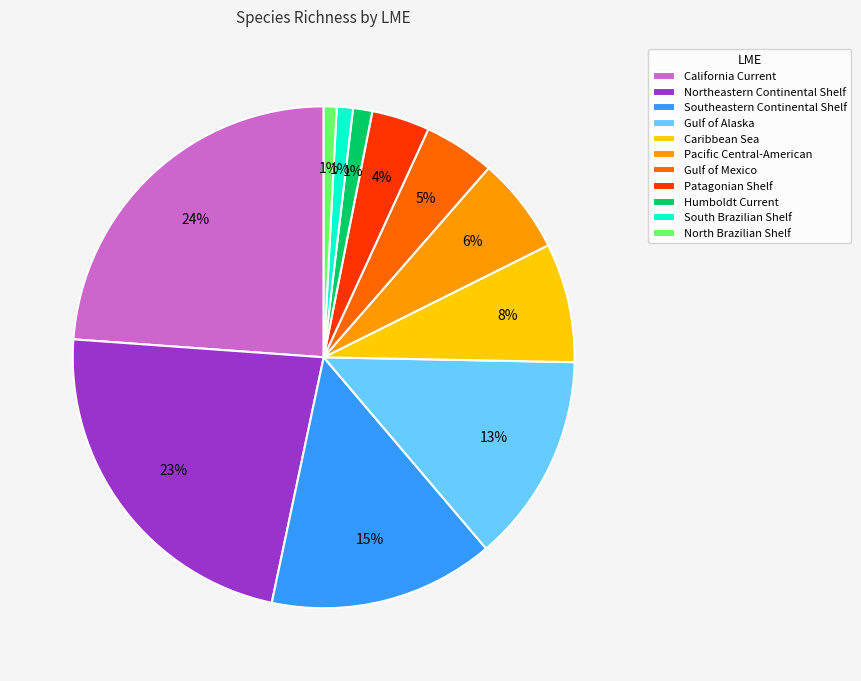

How many slices are in this pie chart?

11